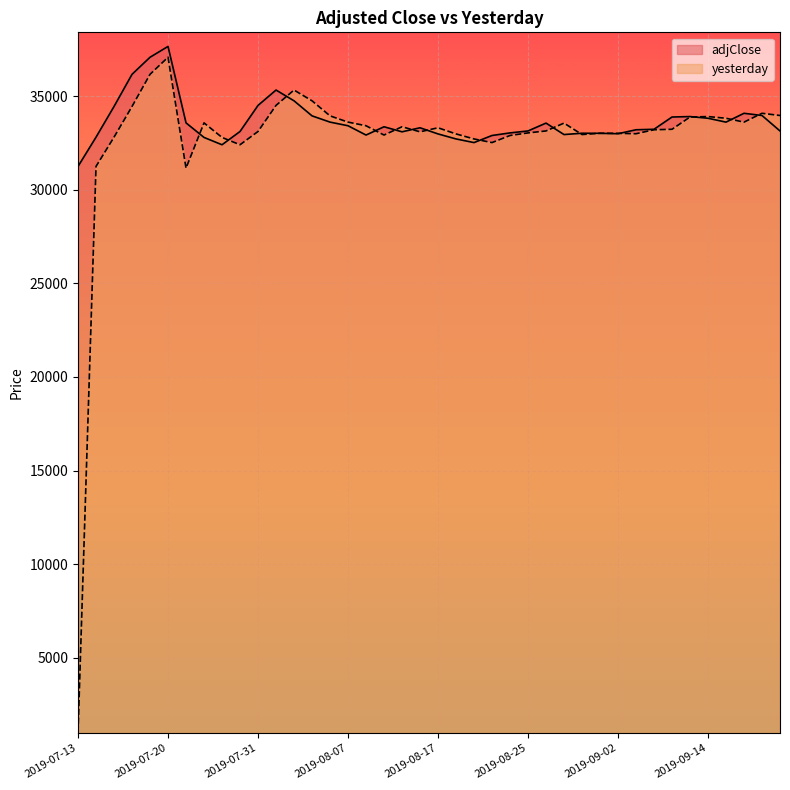

Reading left to right, what are all the values shown in this chart?

adjClose: 2019-07-13=31250	2019-07-14=32812	2019-07-15=34452	2019-07-16=36169	2019-07-17=37081	2019-07-20=37659	2019-07-27=33575	2019-07-28=32797	2019-07-29=32406	2019-07-30=33115	2019-07-31=34508	2019-08-03=35329	2019-08-04=34754	2019-08-05=33950	2019-08-06=33616	2019-08-07=33422	2019-08-10=32925	2019-08-11=33367	2019-08-13=33098	2019-08-14=33313	2019-08-17=32985	2019-08-18=32717	2019-08-19=32522	2019-08-21=32901	2019-08-24=33039	2019-08-25=33144	2019-08-27=33563	2019-08-28=32951	2019-08-31=33021	2019-09-01=33017	2019-09-02=32995	2019-09-03=33207	2019-09-04=33233	2019-09-08=33888	2019-09-11=33912	2019-09-14=33822	2019-09-15=33615	2019-09-16=34087	2019-09-17=33969	2019-09-18=33143
yesterday: 2019-07-13=1000	2019-07-14=31250	2019-07-15=32812	2019-07-16=34452	2019-07-17=36169	2019-07-20=37081	2019-07-27=31159	2019-07-28=33575	2019-07-29=32797	2019-07-30=32406	2019-07-31=33115	2019-08-03=34508	2019-08-04=35329	2019-08-05=34754	2019-08-06=33950	2019-08-07=33616	2019-08-10=33422	2019-08-11=32925	2019-08-13=33367	2019-08-14=33098	2019-08-17=33313	2019-08-18=32985	2019-08-19=32717	2019-08-21=32522	2019-08-24=32901	2019-08-25=33039	2019-08-27=33144	2019-08-28=33563	2019-08-31=32951	2019-09-01=33021	2019-09-02=33017	2019-09-03=32995	2019-09-04=33207	2019-09-08=33233	2019-09-11=33888	2019-09-14=33912	2019-09-15=33822	2019-09-16=33615	2019-09-17=34087	2019-09-18=33969